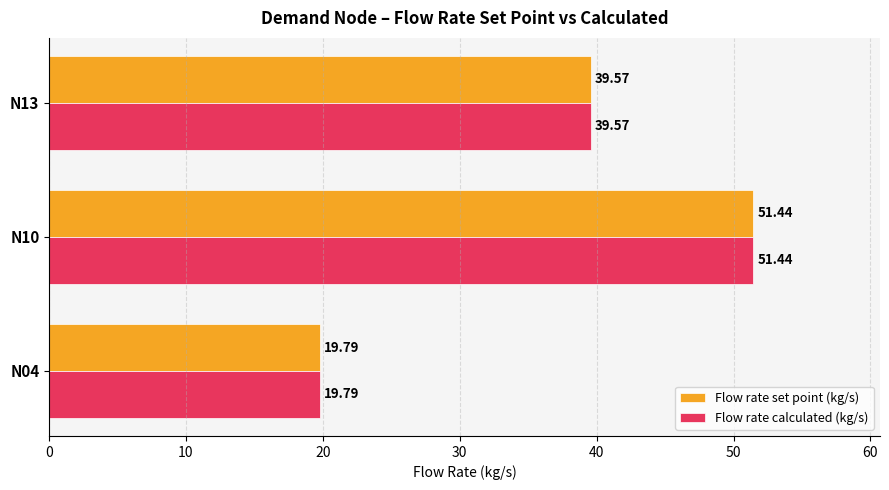

What is the difference between the maximum and second lowest values in the Flow rate calculated (kg/s) series?

11.9